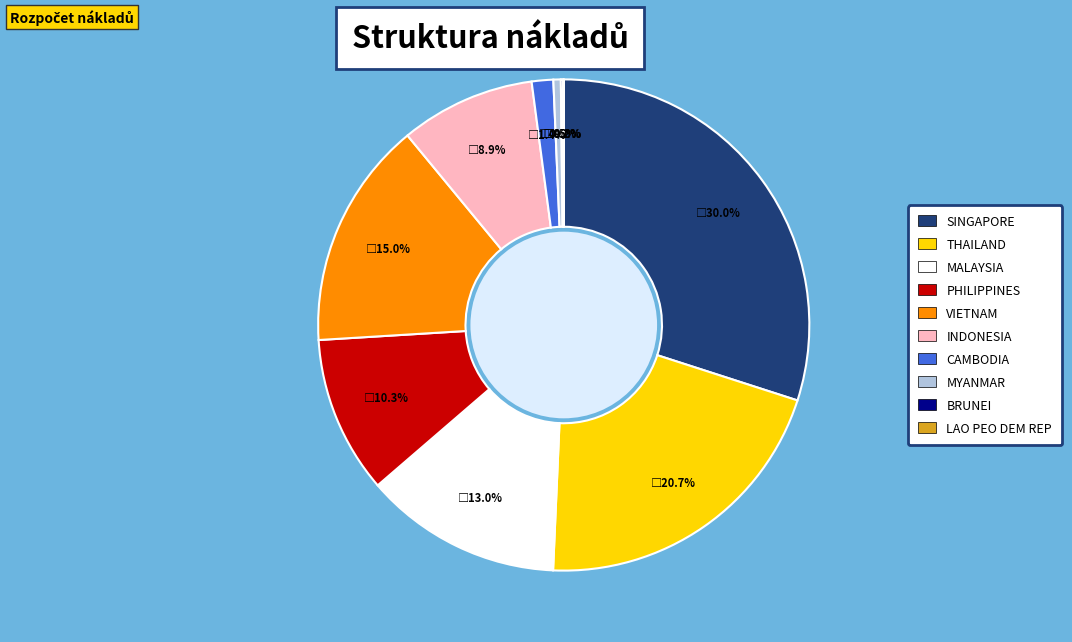

What is the total percentage of PHILIPPINES and SINGAPORE?

40.3%